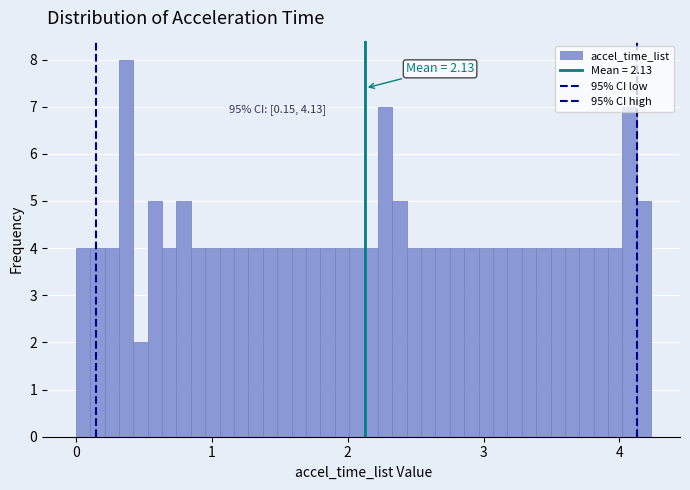

Read against the x-axis, roughly where is the centre of the tallest bar?

0.4